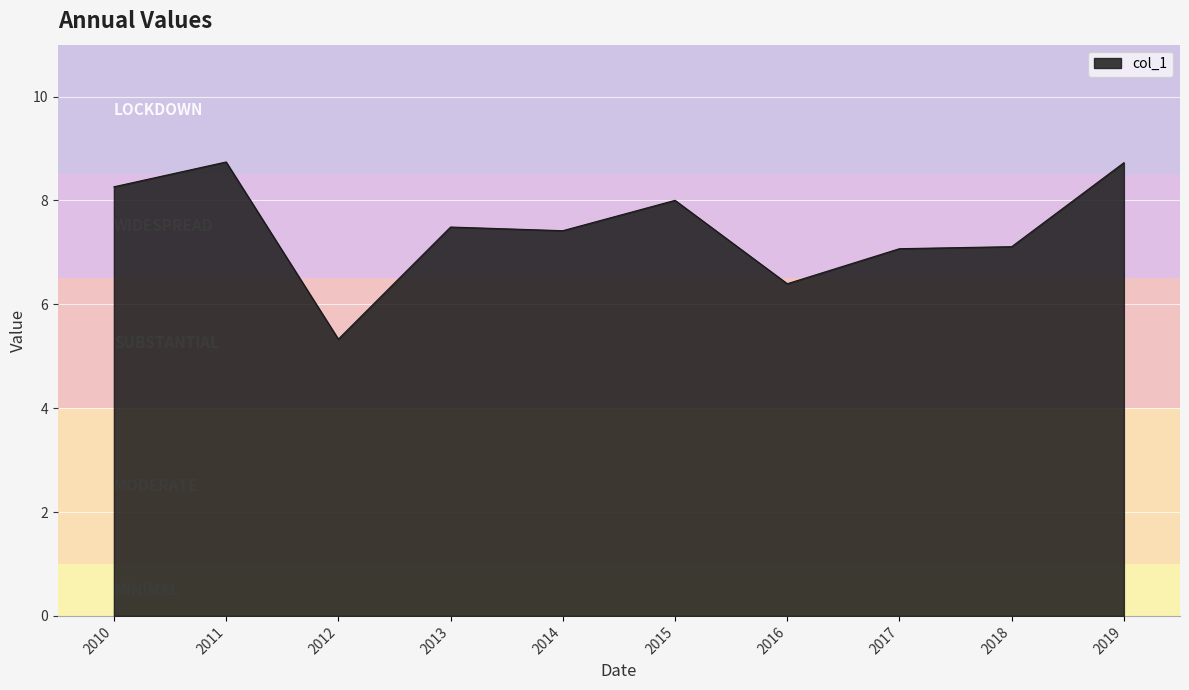

What is the difference between the maximum and minimum values?

3.4